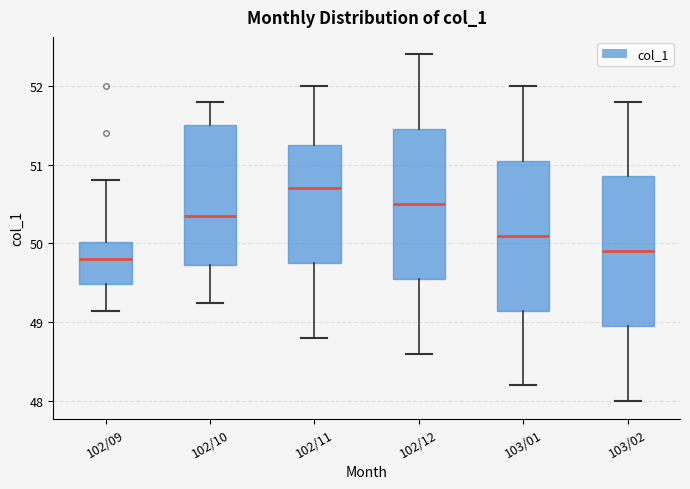

Which box has the lowest median line?

102/09